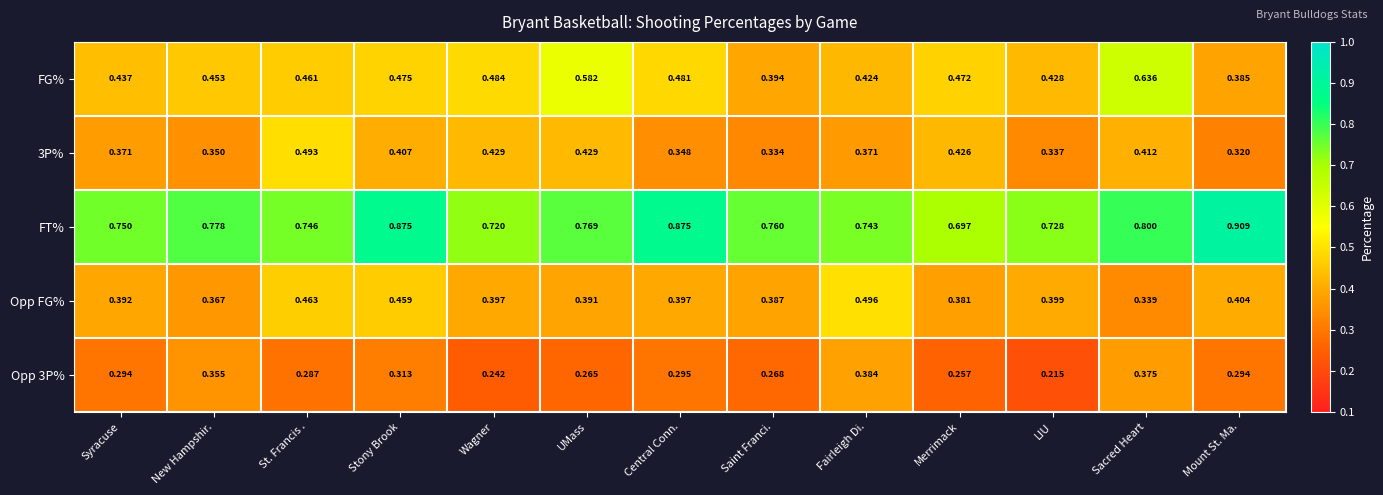

Rank the series at Fairleigh Di. from highest to lowest value.

FT%, Opp FG%, FG%, Opp 3P%, 3P%